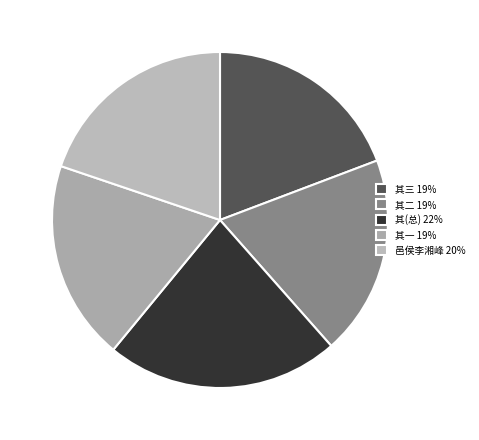

How many segments does this pie chart have?

5